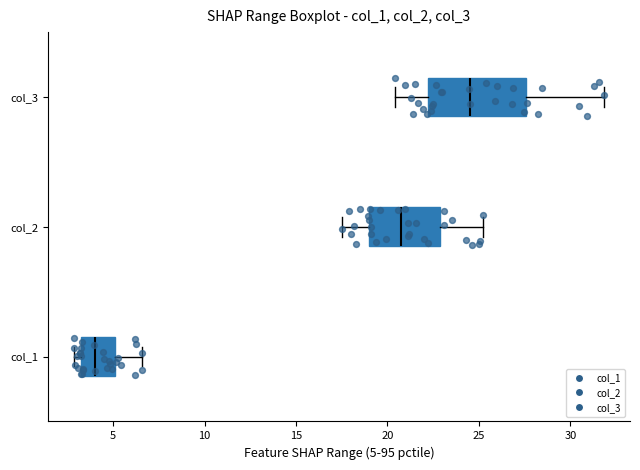

Which box is the widest, from its left edge to its right edge?

col_3